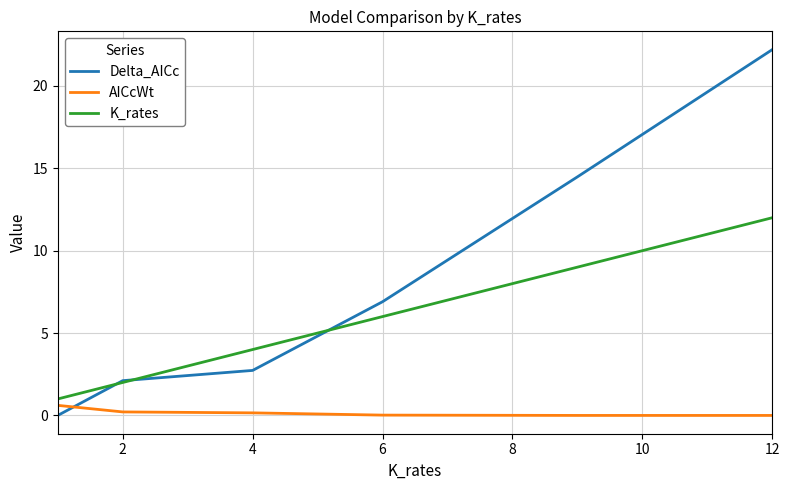

List the series in order of their overall mean, highest first.

Delta_AICc, K_rates, AICcWt